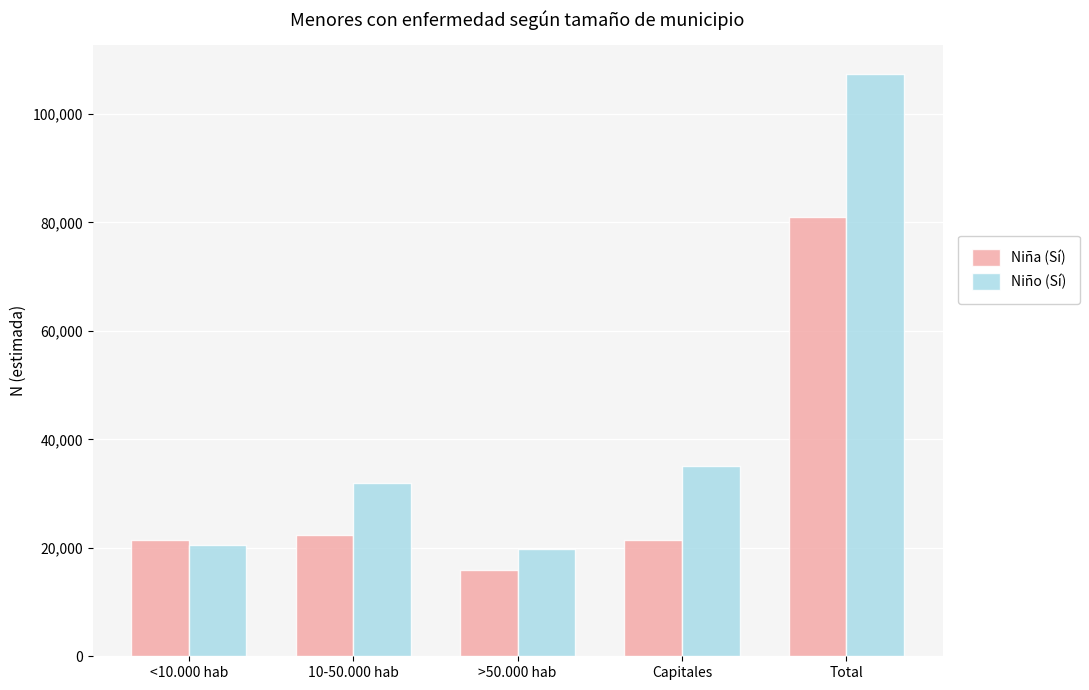

How many values in the Niño (Sí) series are below 31956?

2